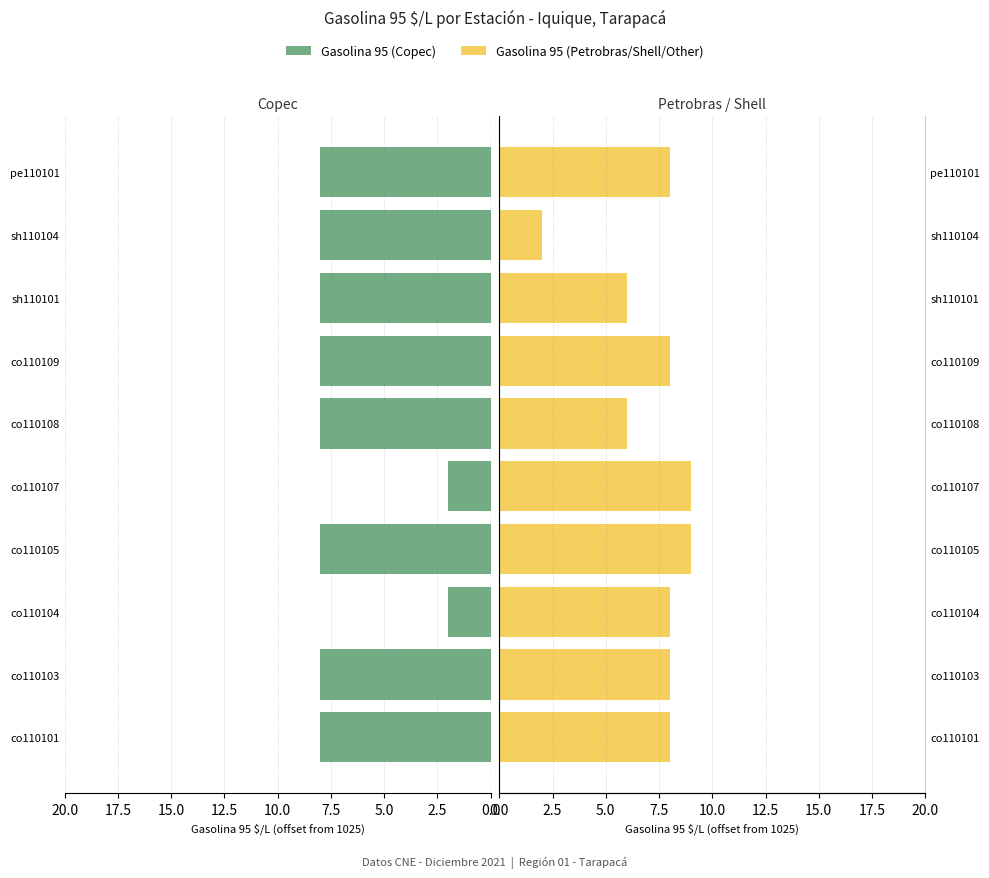

What is the maximum value shown in the chart?

9